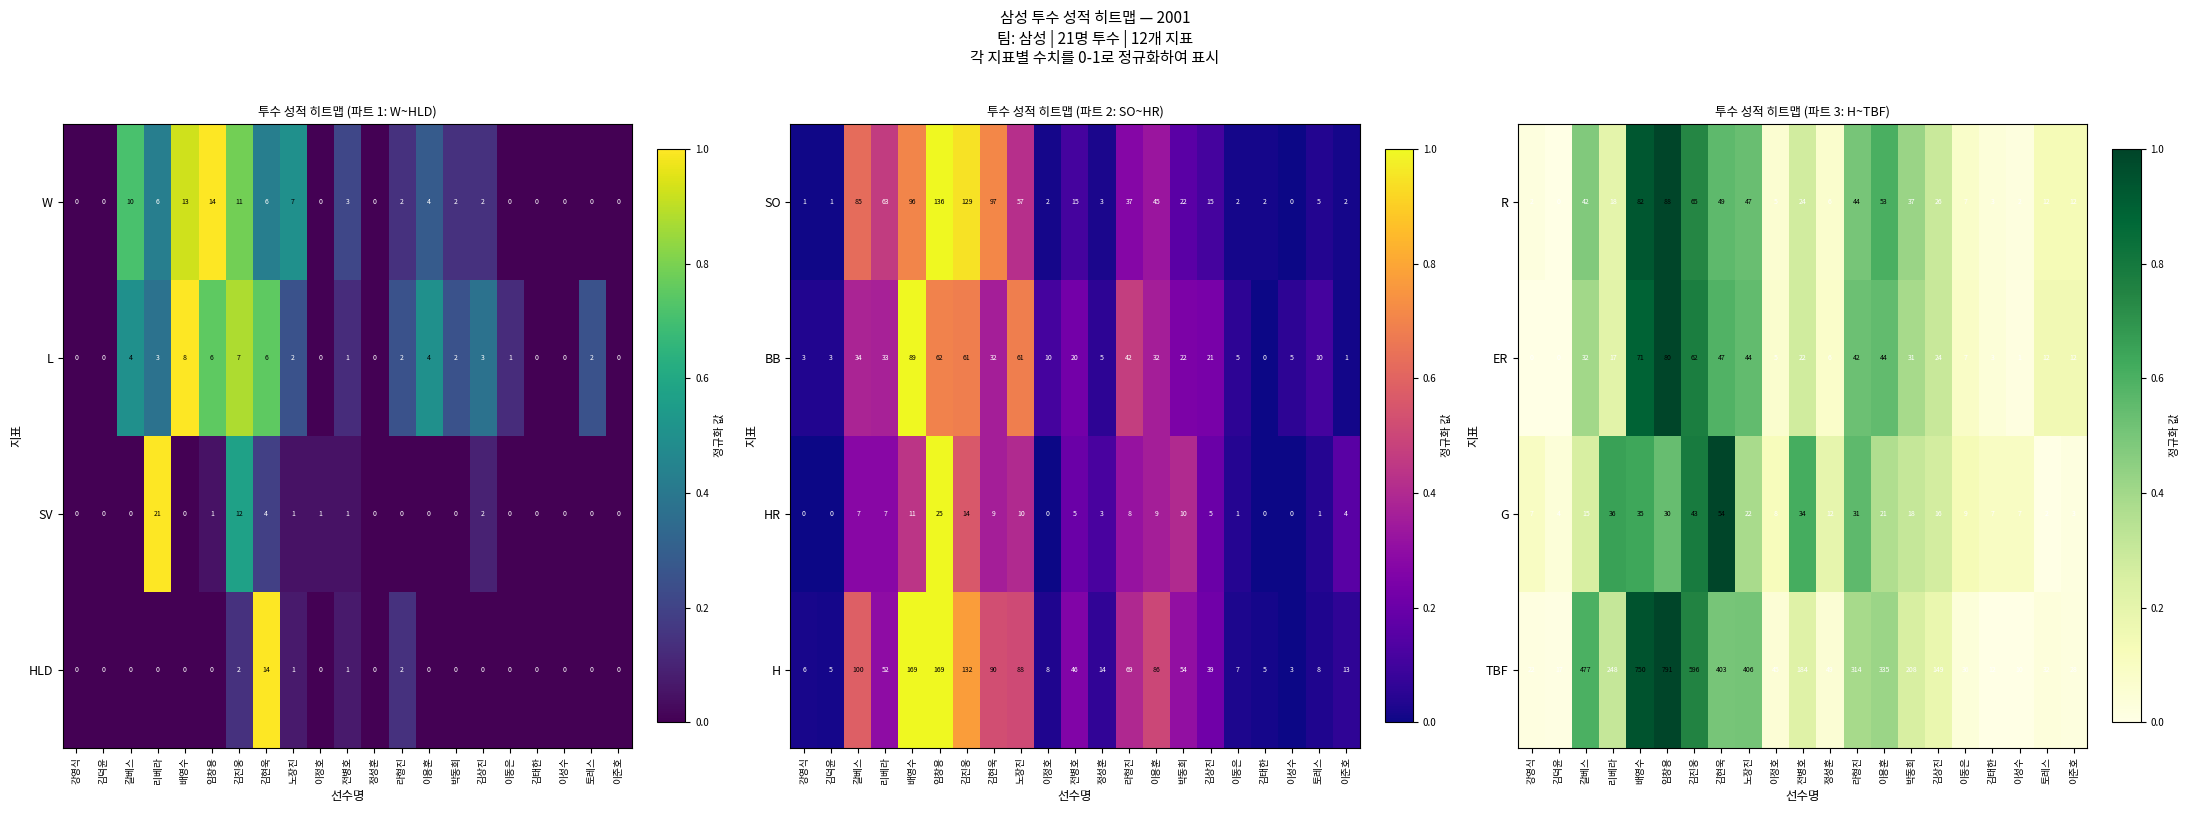

How many values in the TBF series are below 184?

10